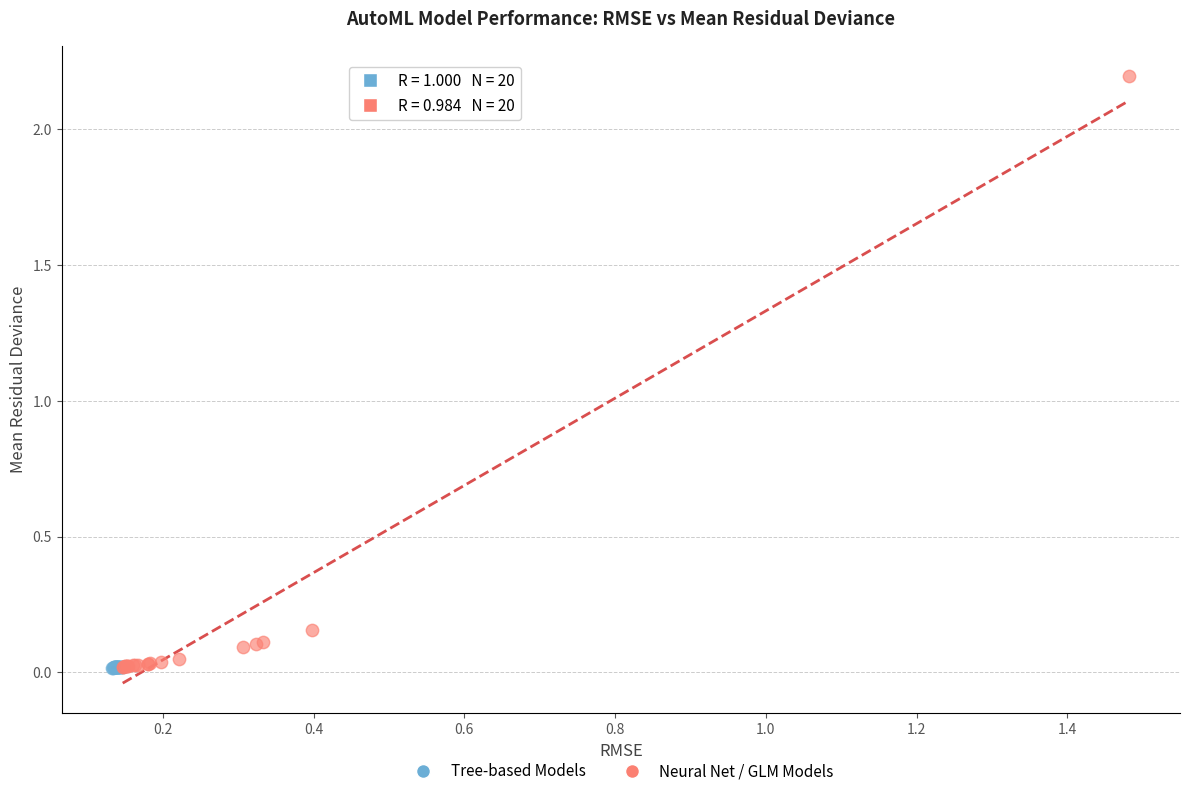

Which series has the largest Y range (max minus min)?

Neural Net / GLM Models